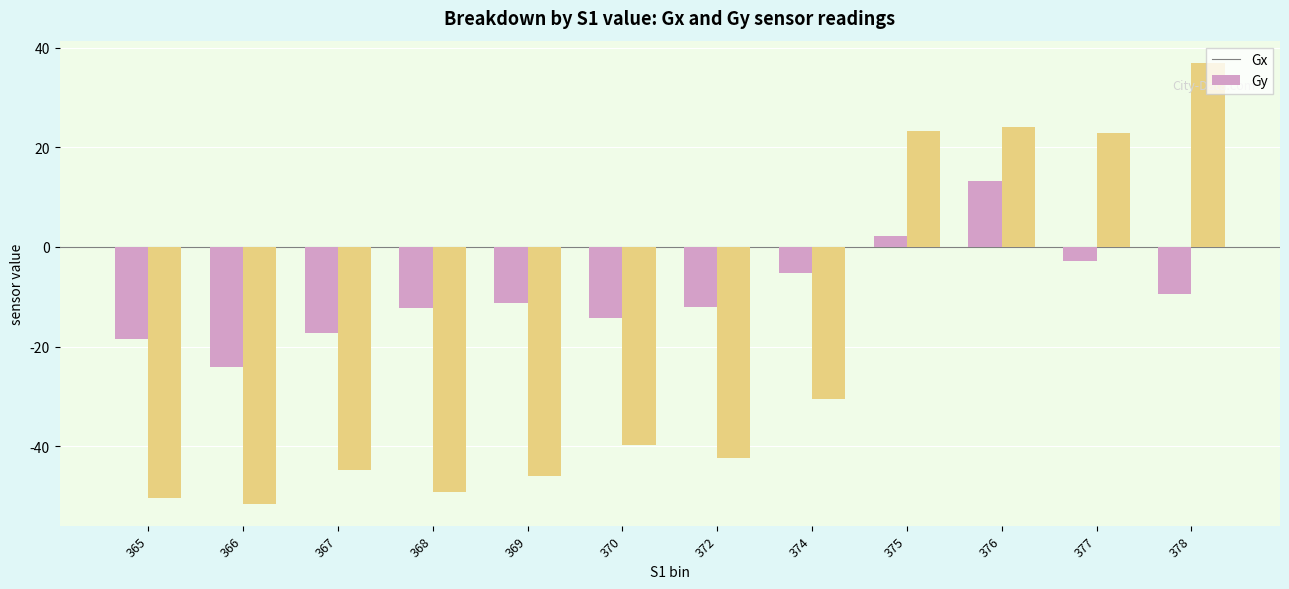

Which series has the largest range (max minus min)?

Gy